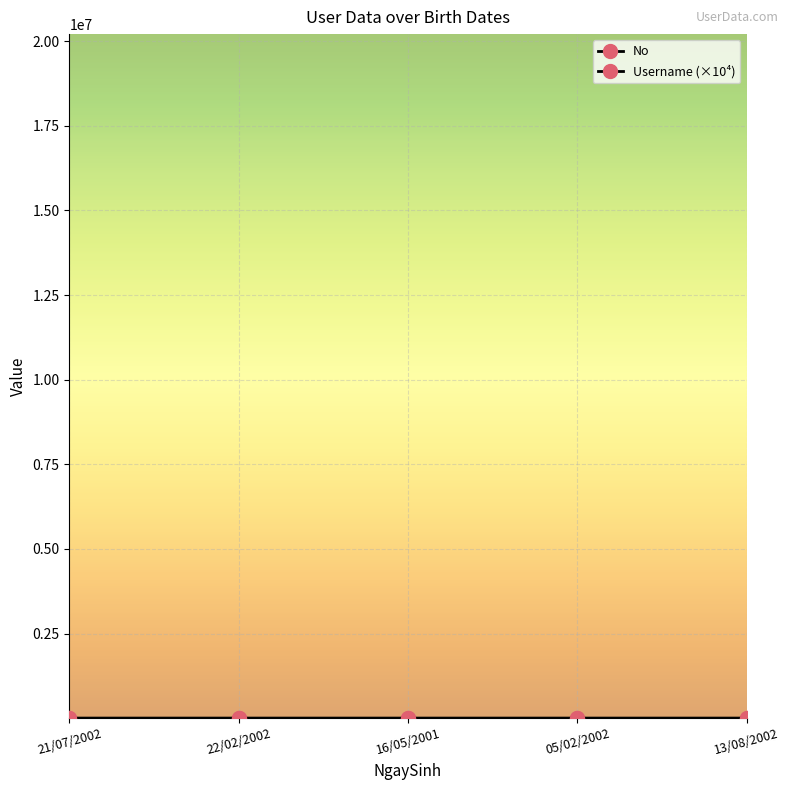

Count the No values in the range 2 to 4.

3